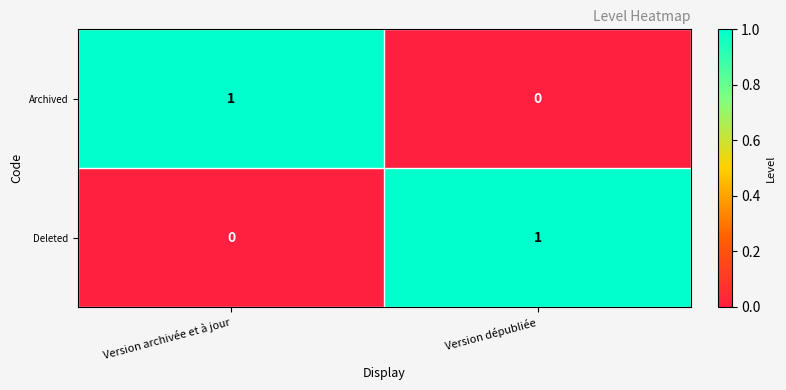

The value of Deleted at Version dépubliée is 1. True or false?

True